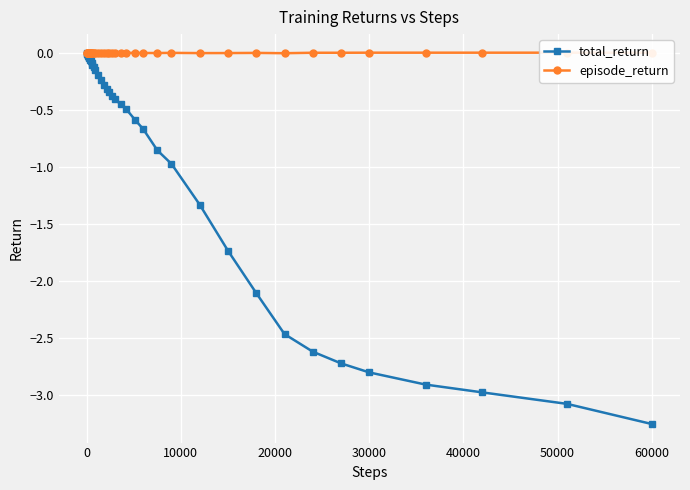

At how many categories does at least one series exceed -2?

40